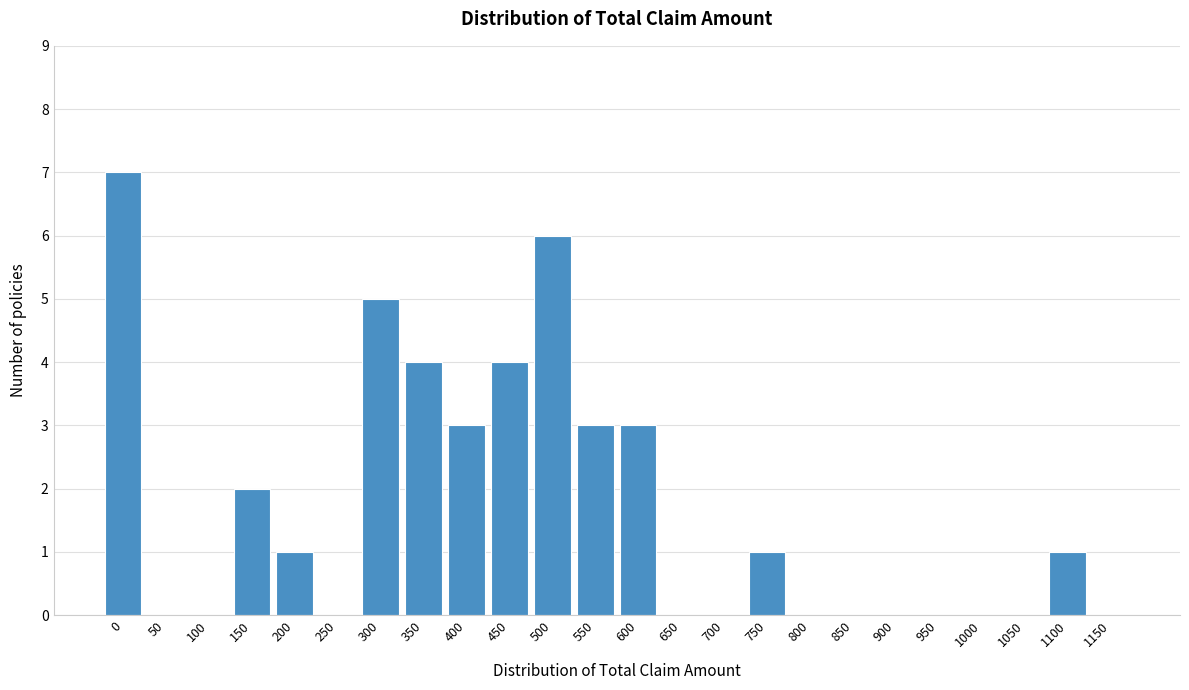

Reading left to right, extract all data points from this chart.

0=7	50=0	100=0	150=2	200=1	250=0	300=5	350=4	400=3	450=4	500=6	550=3	600=3	650=0	700=0	750=1	800=0	850=0	900=0	950=0	1000=0	1050=0	1100=1	1150=0